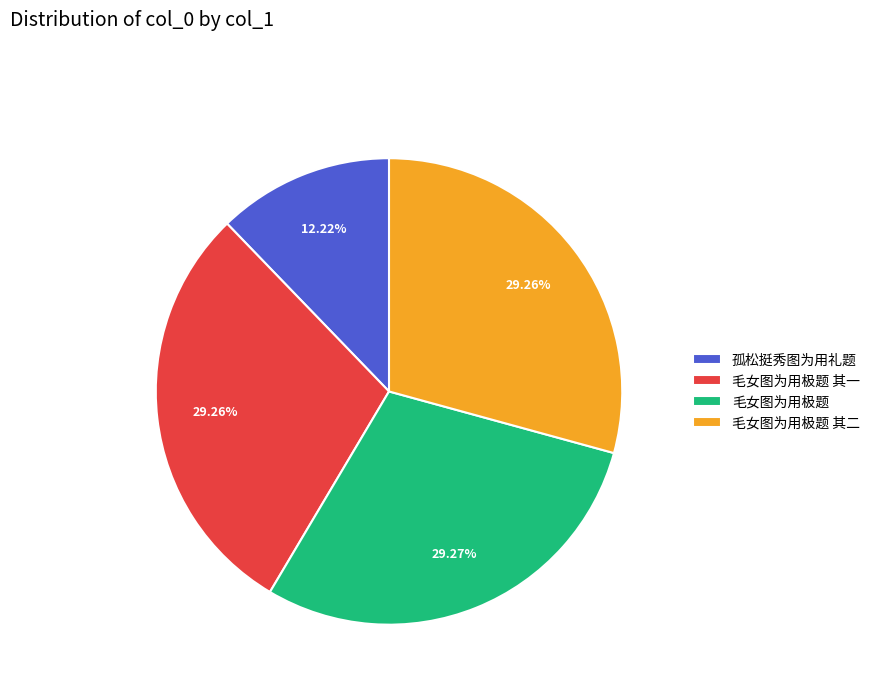

The 毛女图为用极题 其一 slice represents 29% of the pie. True or false?

True